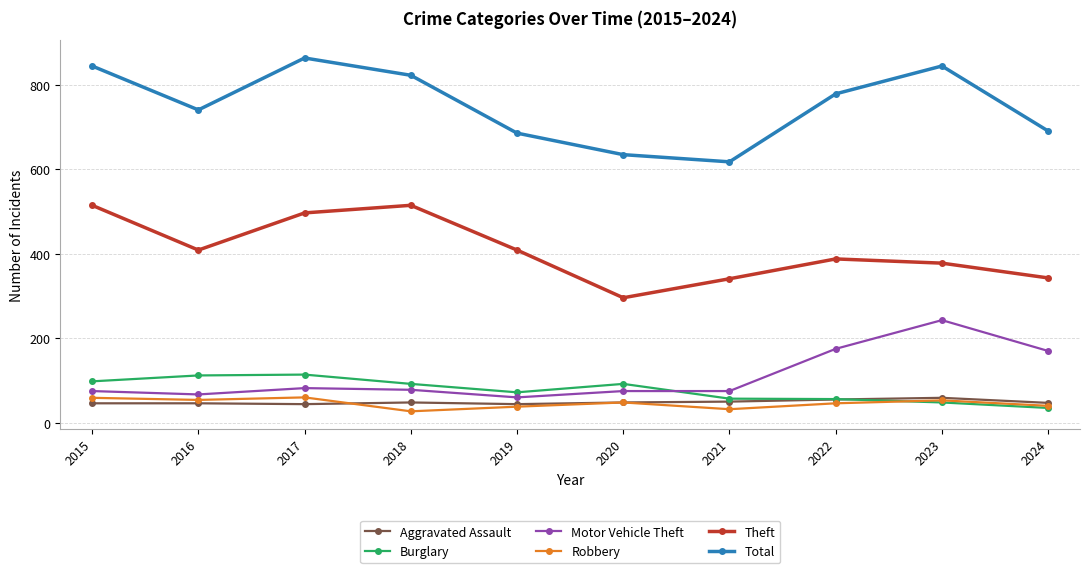

At which label does Burglary reach its minimum?

2024